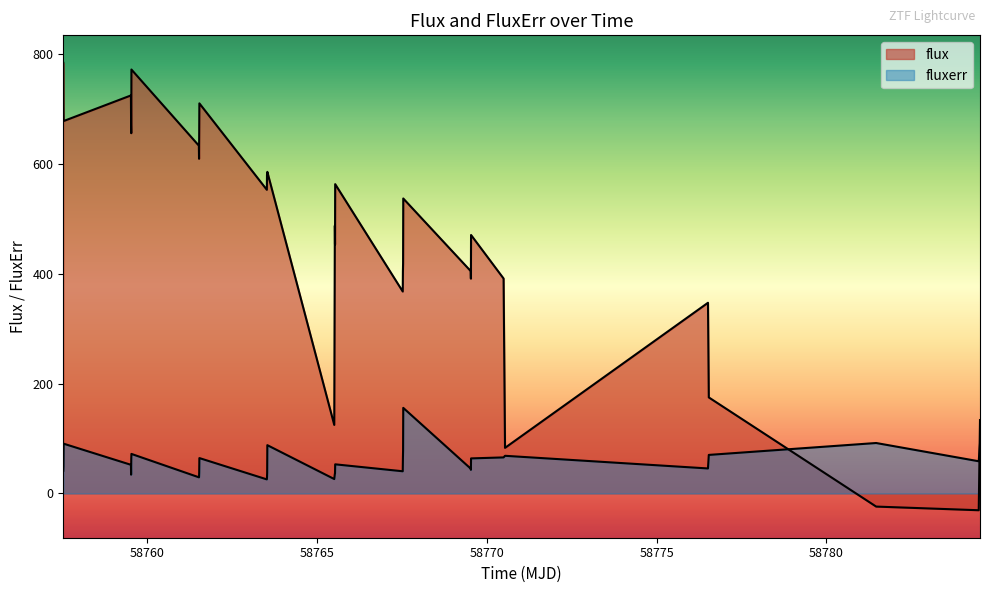

What are all the series names shown in the legend?

flux, fluxerr